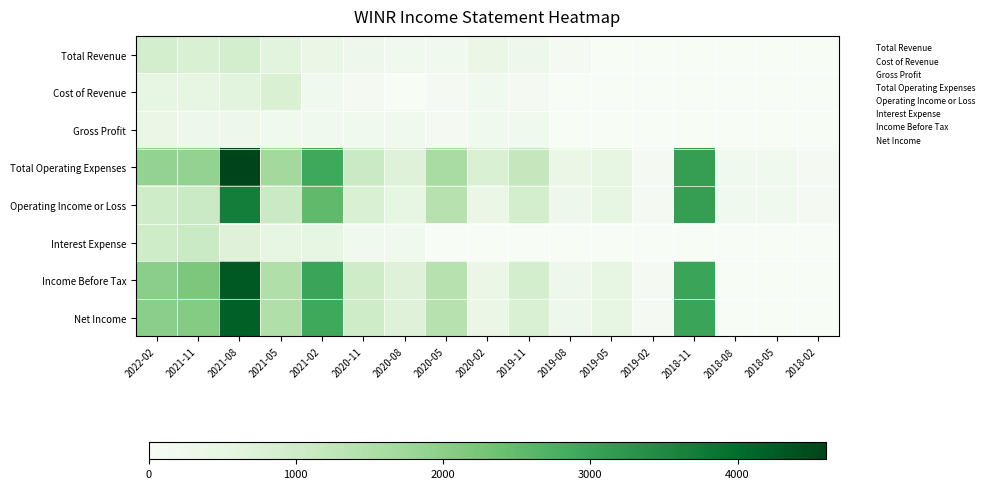

What is the maximum value shown in the chart?

4600